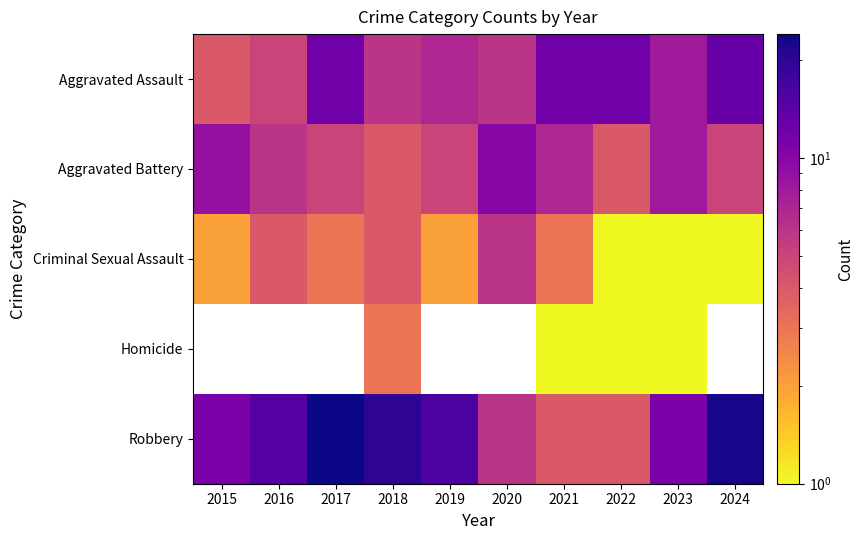

Which category has the lowest value in the Homicide series?

2015